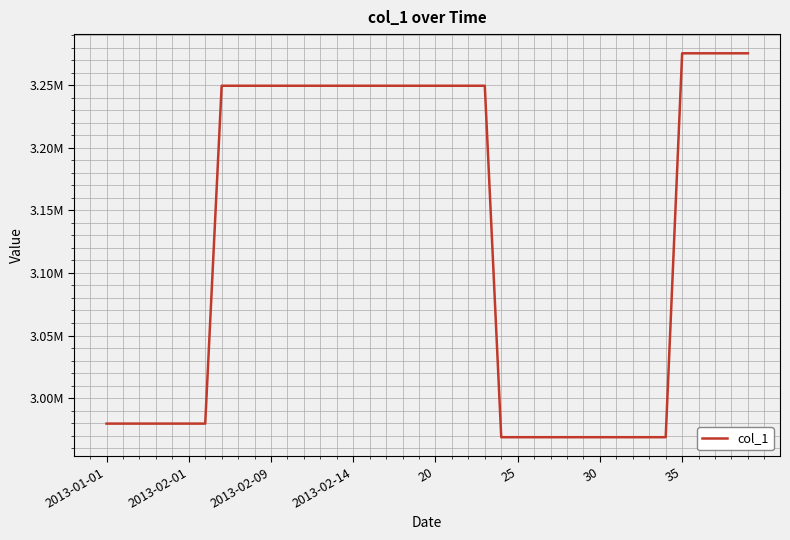

Does the chart display data point markers on the line(s)?

No